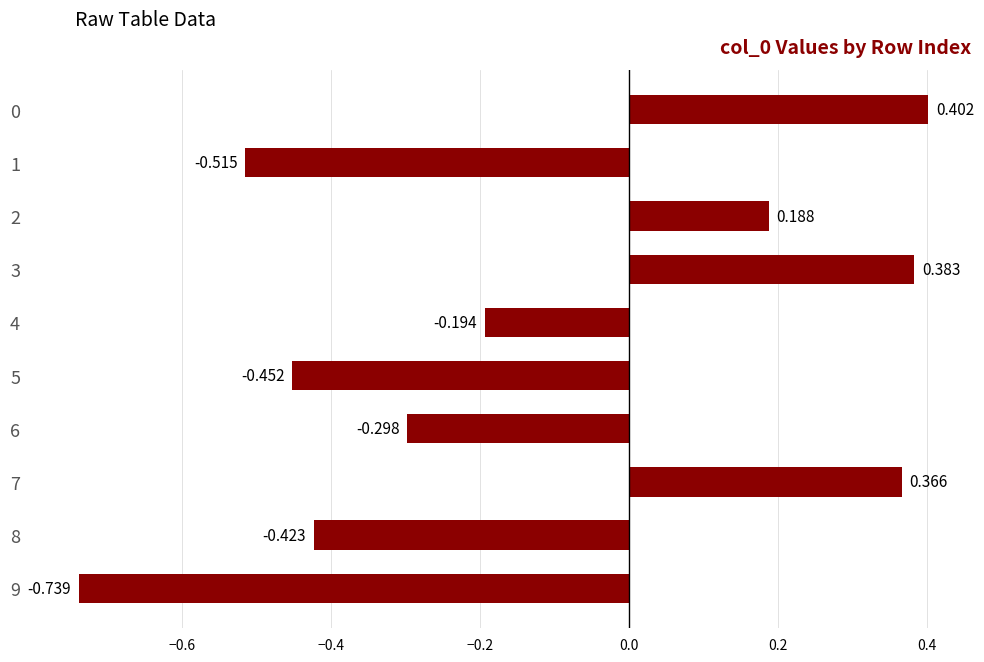

Rank the categories by value from highest to lowest.

0, 3, 7, 2, 4, 6, 8, 5, 1, 9